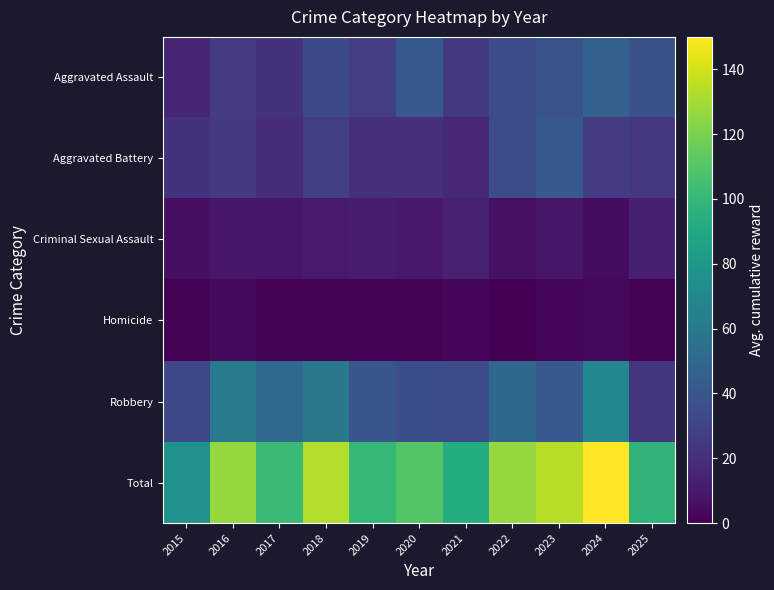

What is the difference between the highest and lowest values at 2015?

76